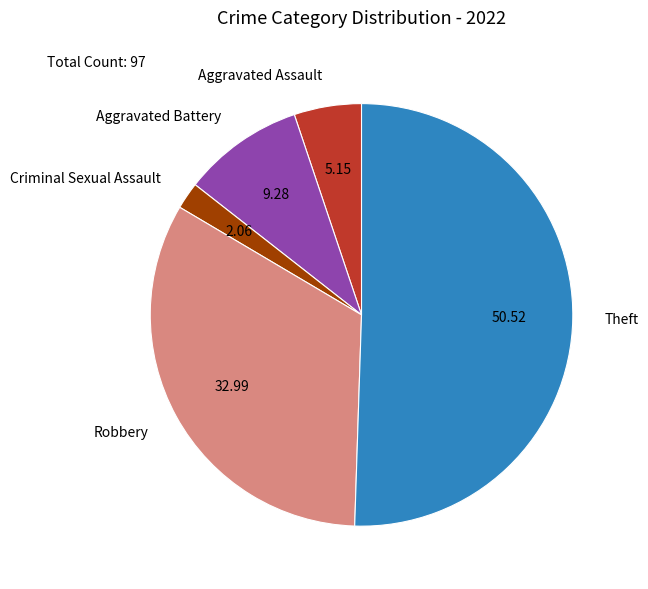

The Criminal Sexual Assault slice represents 17% of the pie. True or false?

False